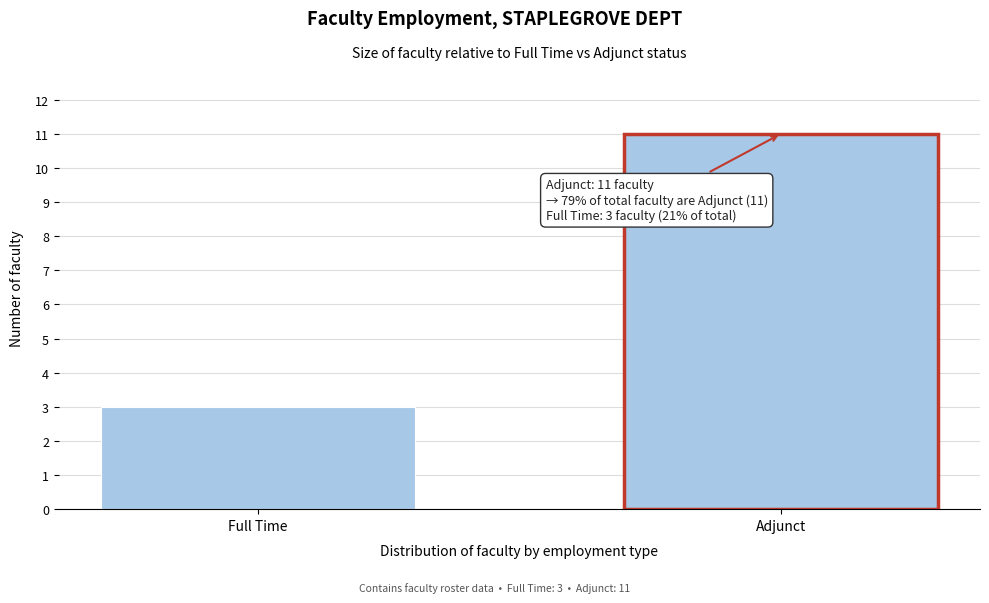

Reading left to right, what are all the values shown in this chart?

Full Time=3	Adjunct=11